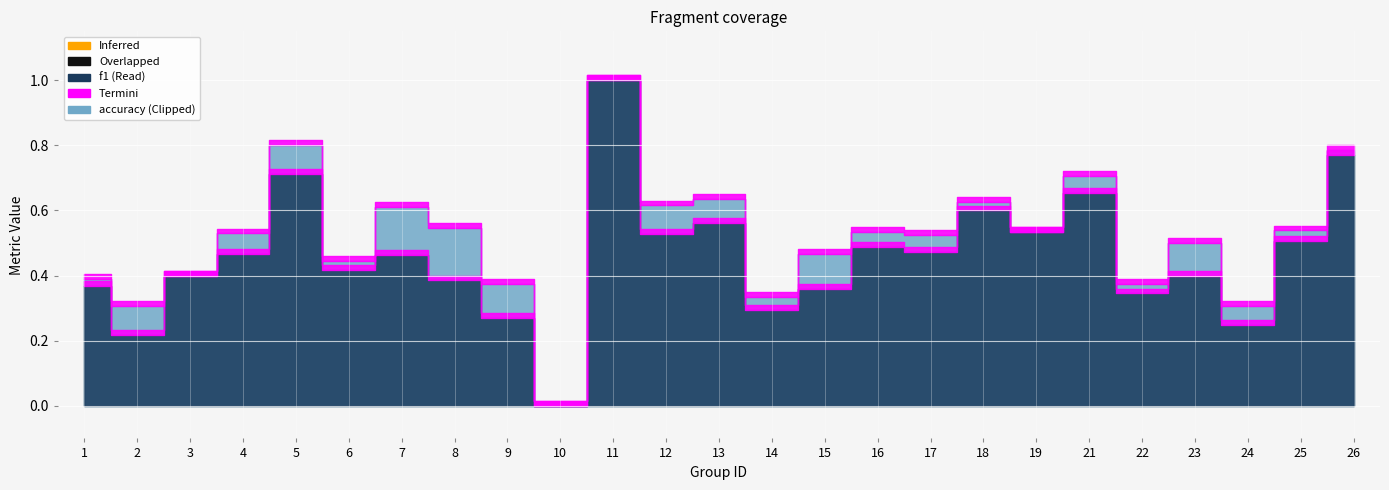

Where is the first local maximum for f1?

5